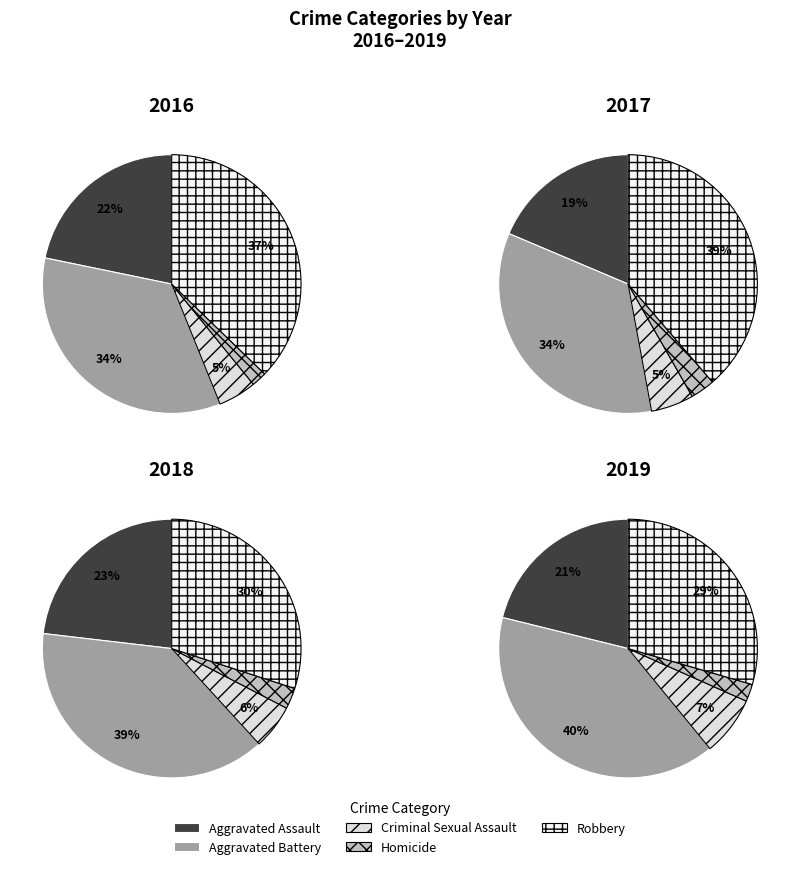

Rank the series at Robbery from lowest to highest value.

2019, 2018, 2016, 2017